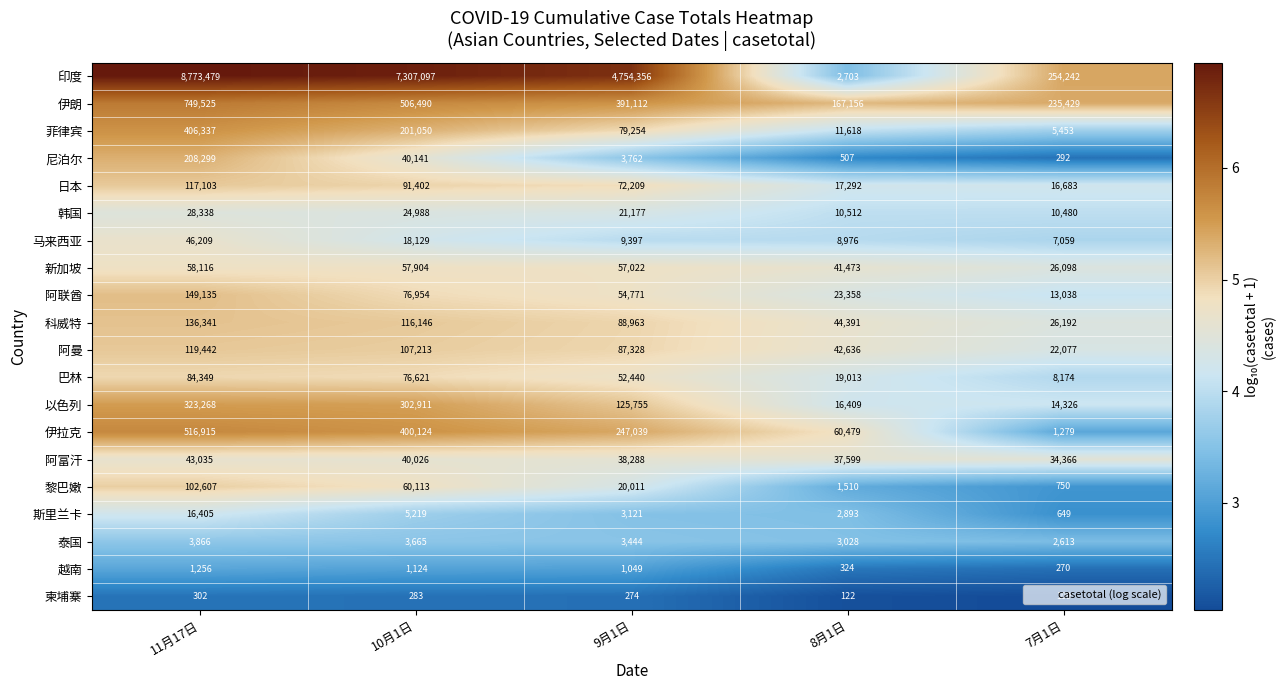

What is the sum of the 阿曼 values at 8月1日 and 11月17日?

162078